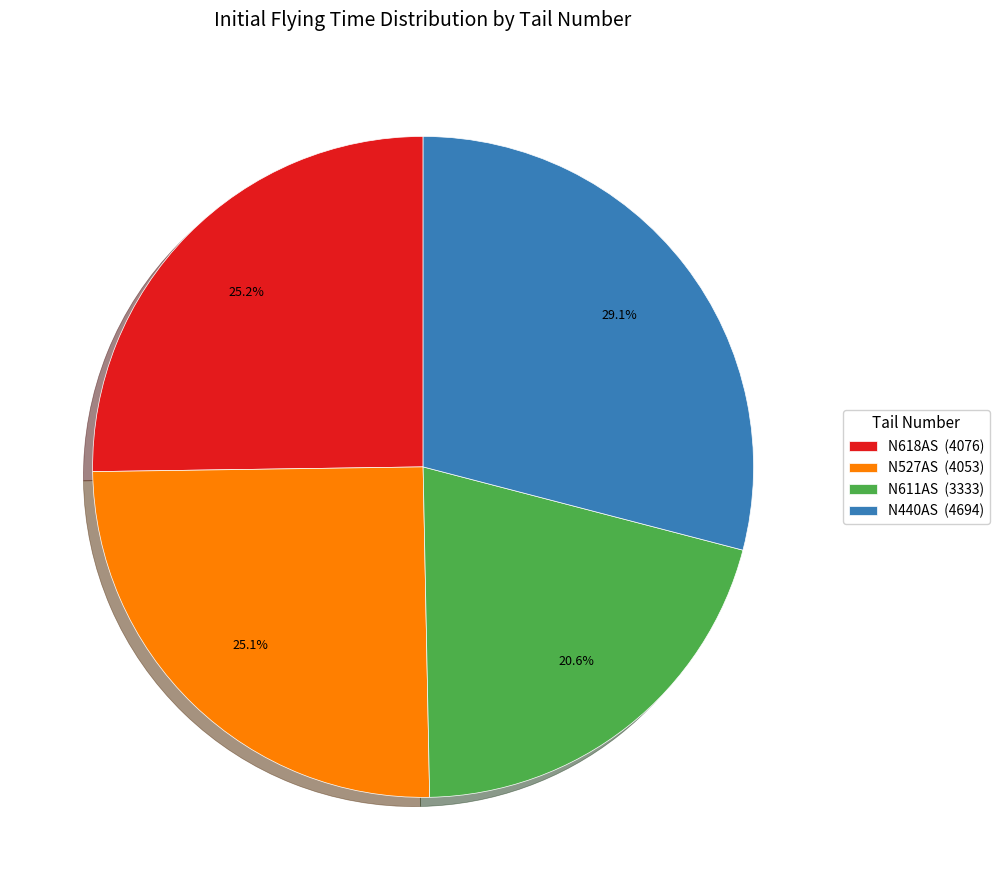

What percentage do N611AS and N440AS together represent?

49.7%